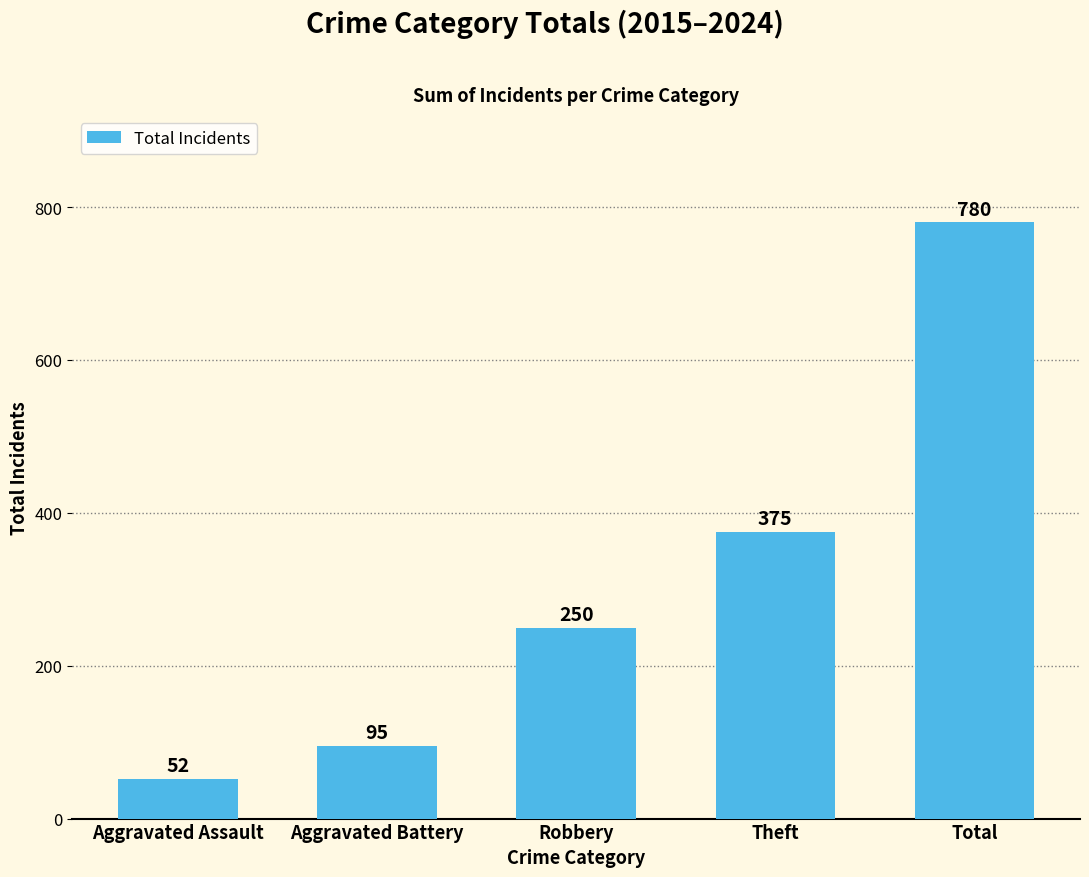

Where is the data nearest to the value 416?

Theft